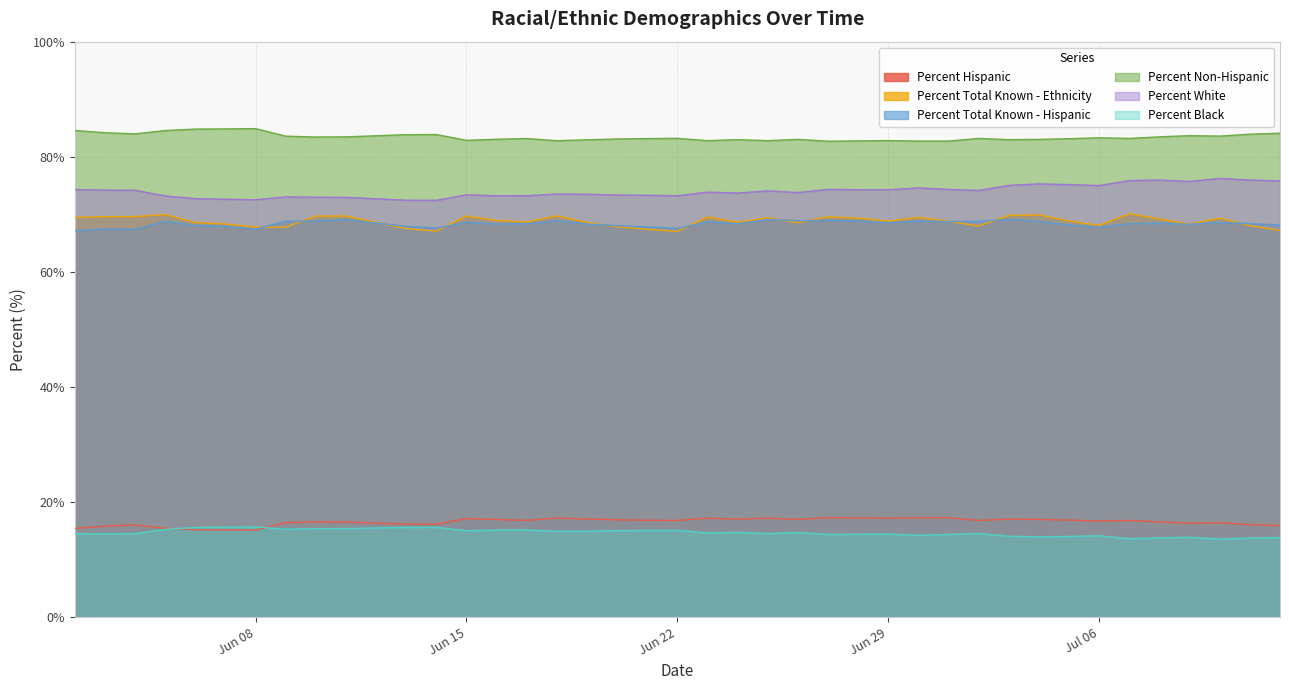

What is the minimum value shown in the chart?

13.6